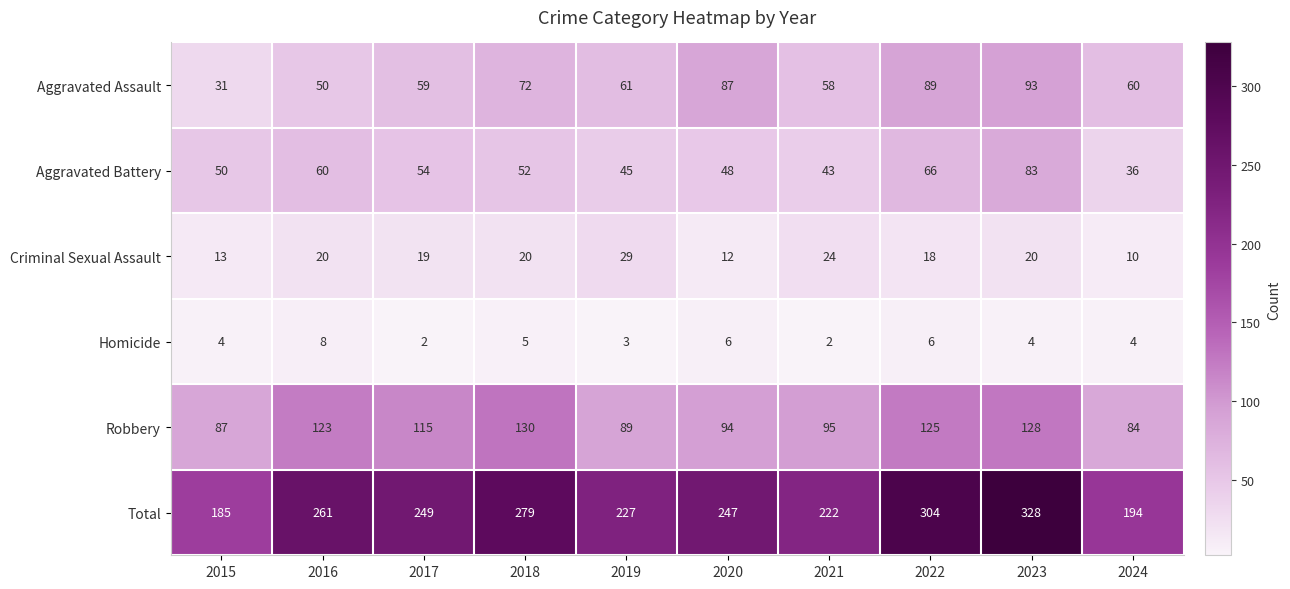

List the labels in order of Aggravated Battery value, largest first.

2023, 2022, 2016, 2017, 2018, 2015, 2020, 2019, 2021, 2024